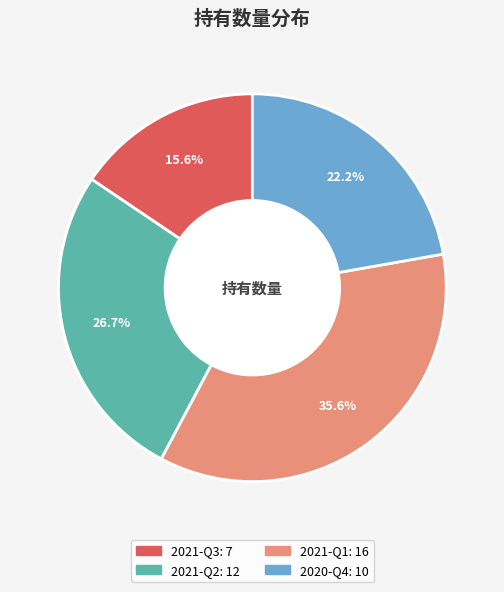

Count the number of slices in the pie.

4